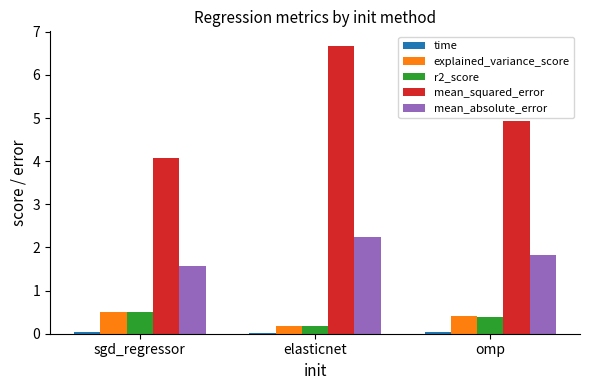

What is the total value across all series at elasticnet?

9.3